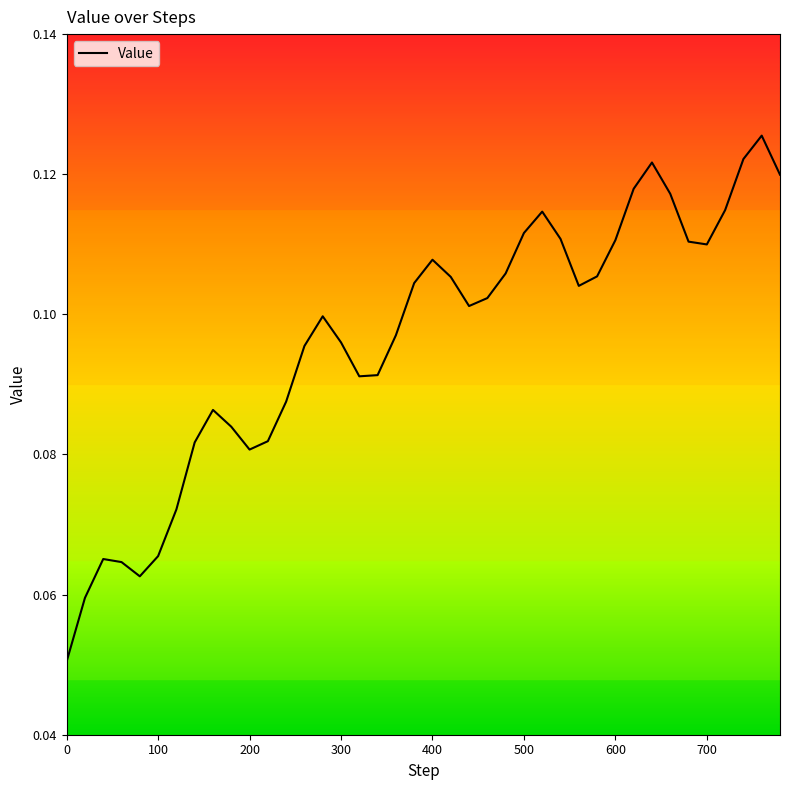

Is this an area chart (filled region under the line)?

No